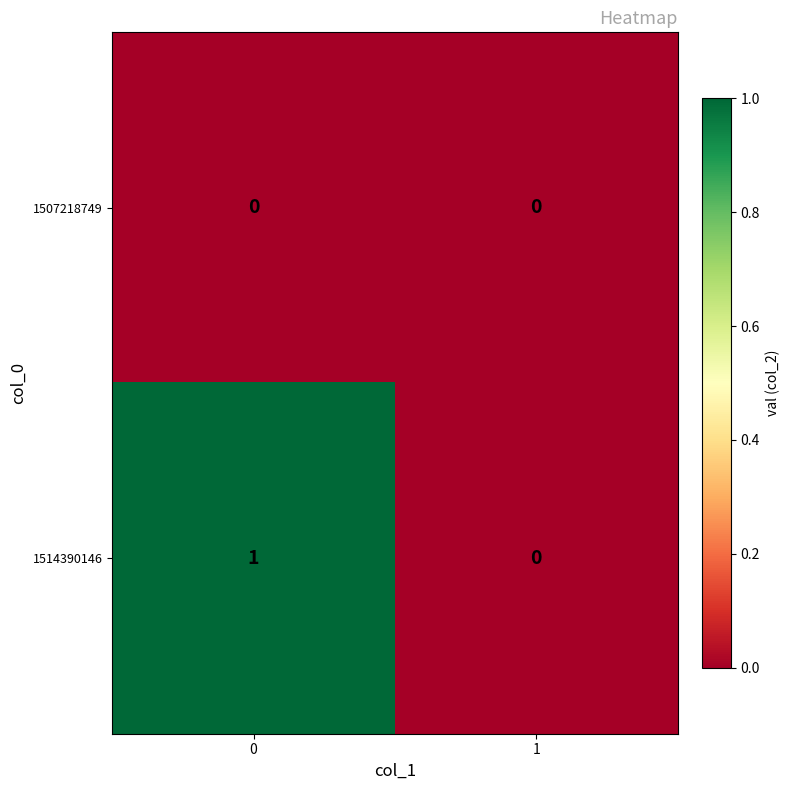

The value of 1507218749 at 0 is 0. True or false?

True